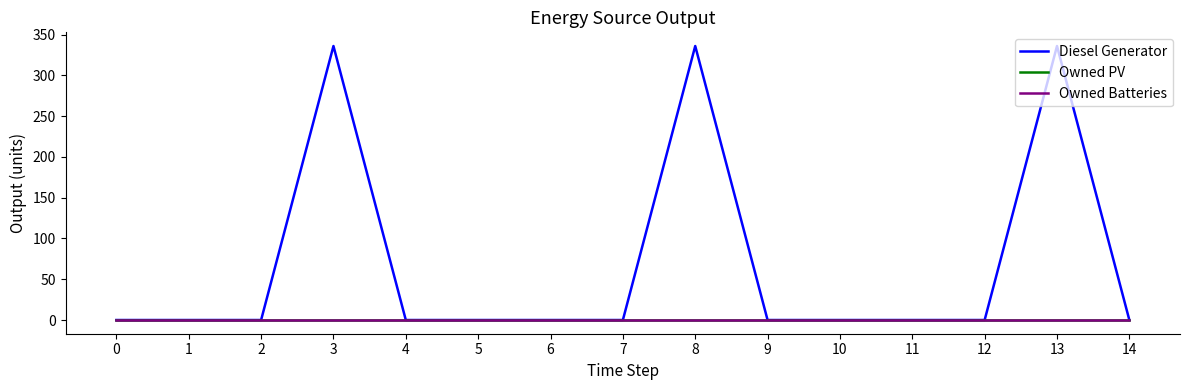

Does the chart have visible grid lines?

No